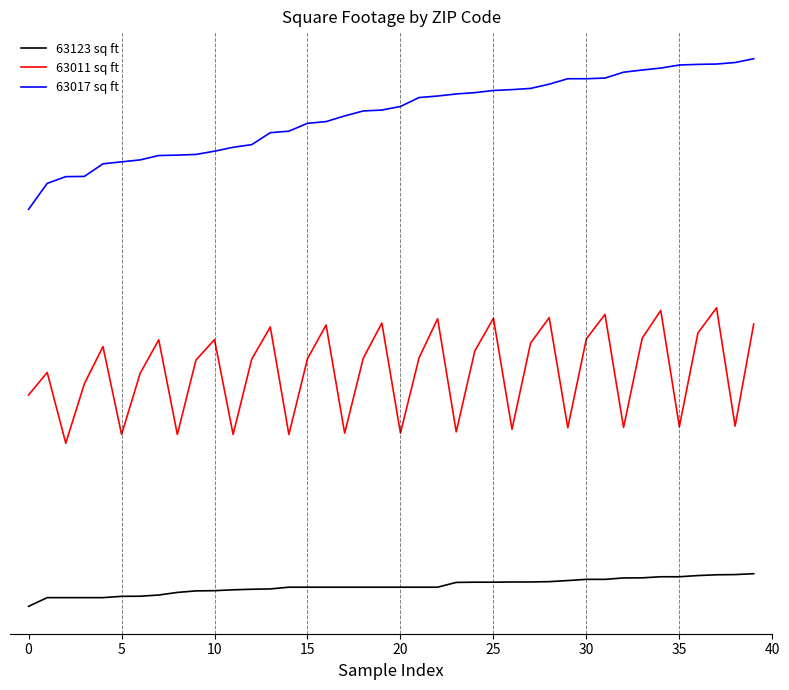

True or false: 63017 sq ft and 63011 sq ft intersect in this chart.

False